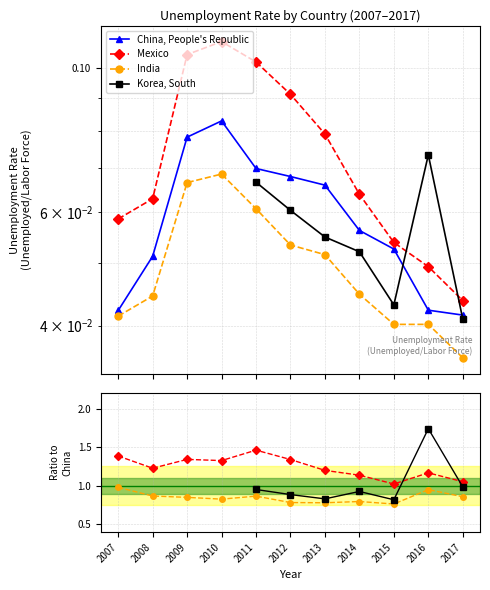

What is the maximum value shown in the chart?

1.7